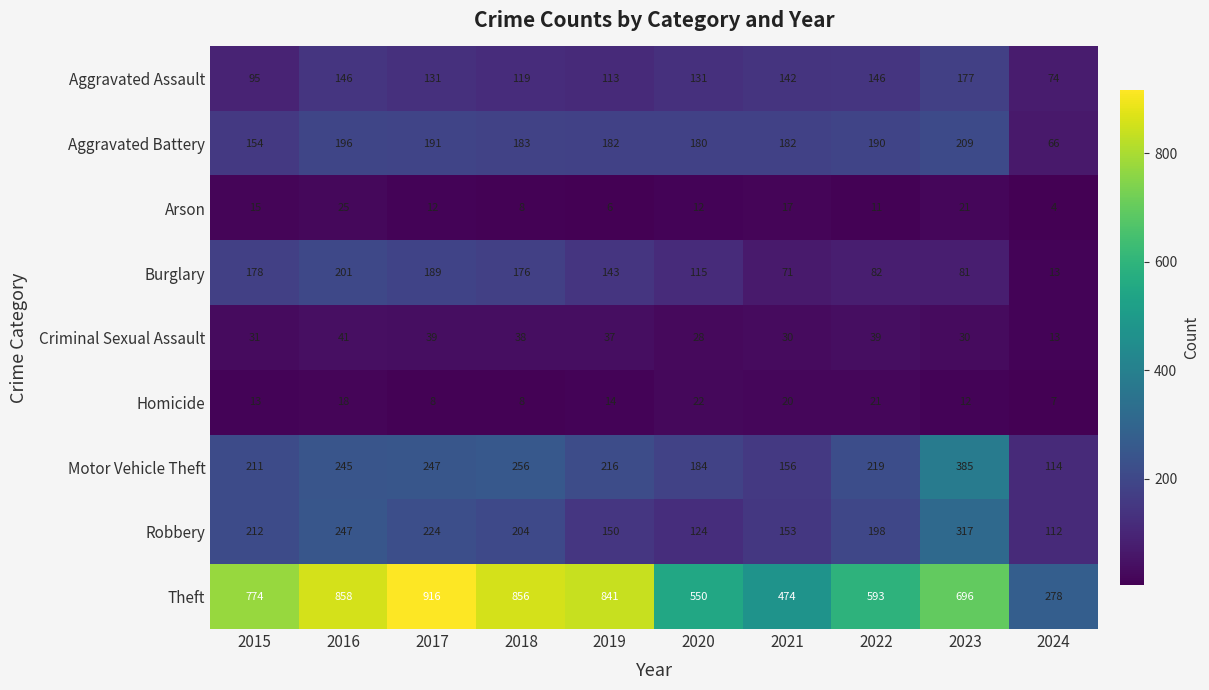

The Homicide series shows 8 at 2017. True or false?

True